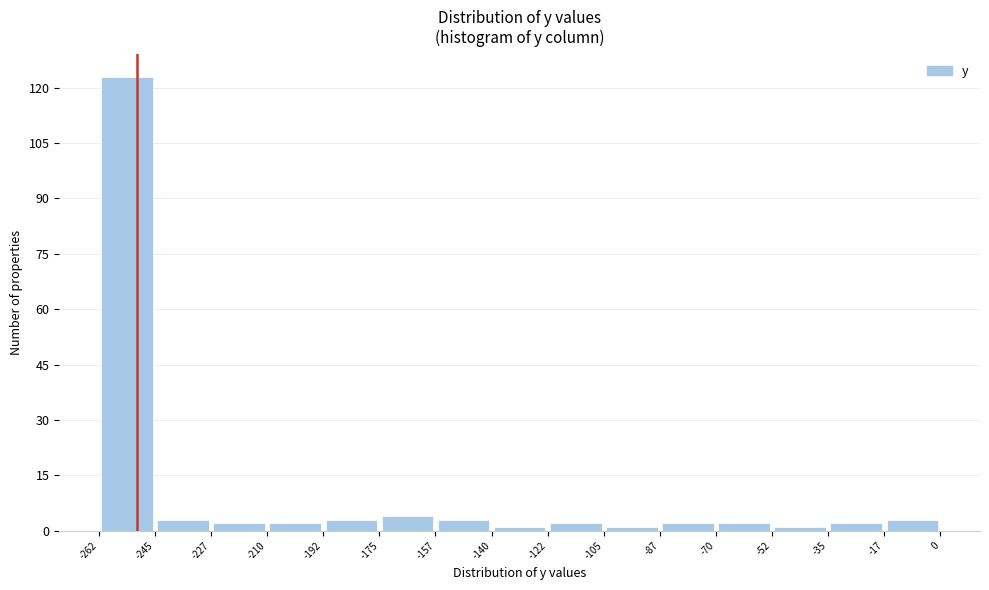

Reading left to right, list every bar in this chart as the range it spans on the x-axis followed by its height. The values are not printed on the chart, so give them approximately, as read against the axis.

-262 to -245: 124
-245 to -227: 4
-227 to -210: 2
-210 to -192: 2
-192 to -175: 4
-175 to -157: 4
-157 to -140: 4
-140 to -122: under 2
-122 to -105: 2
-105 to -87: under 2
-87 to -70: 2
-70 to -52: 2
-52 to -35: under 2
-35 to -17: 2
-17 to 0: 4